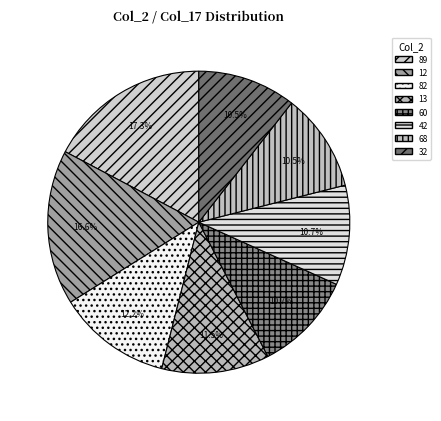

How many slices are in this pie chart?

8